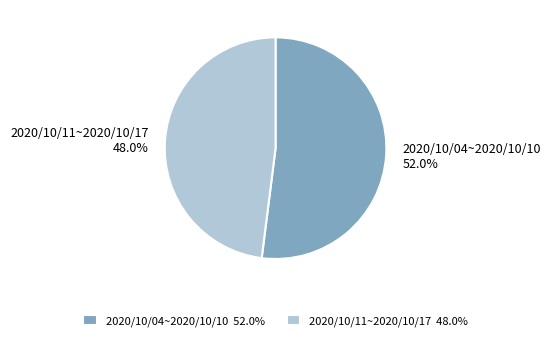

How many slices are in this pie chart?

2